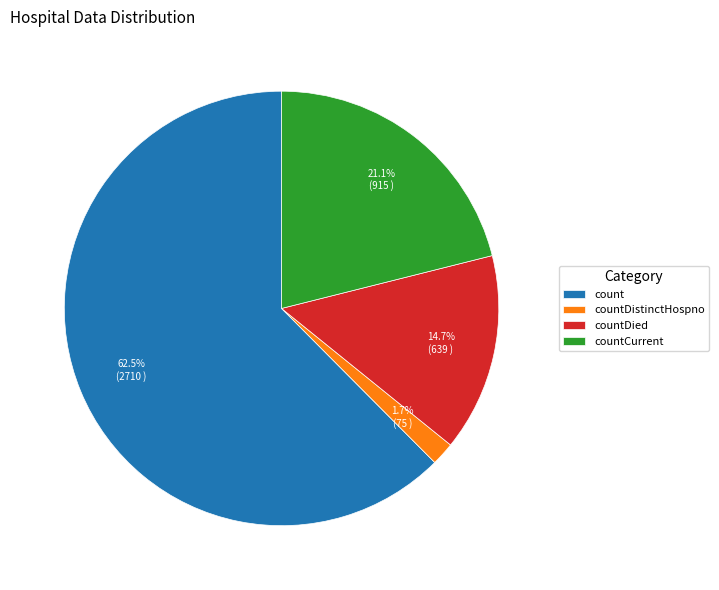

To the nearest percent, what is the average slice percentage?

25%